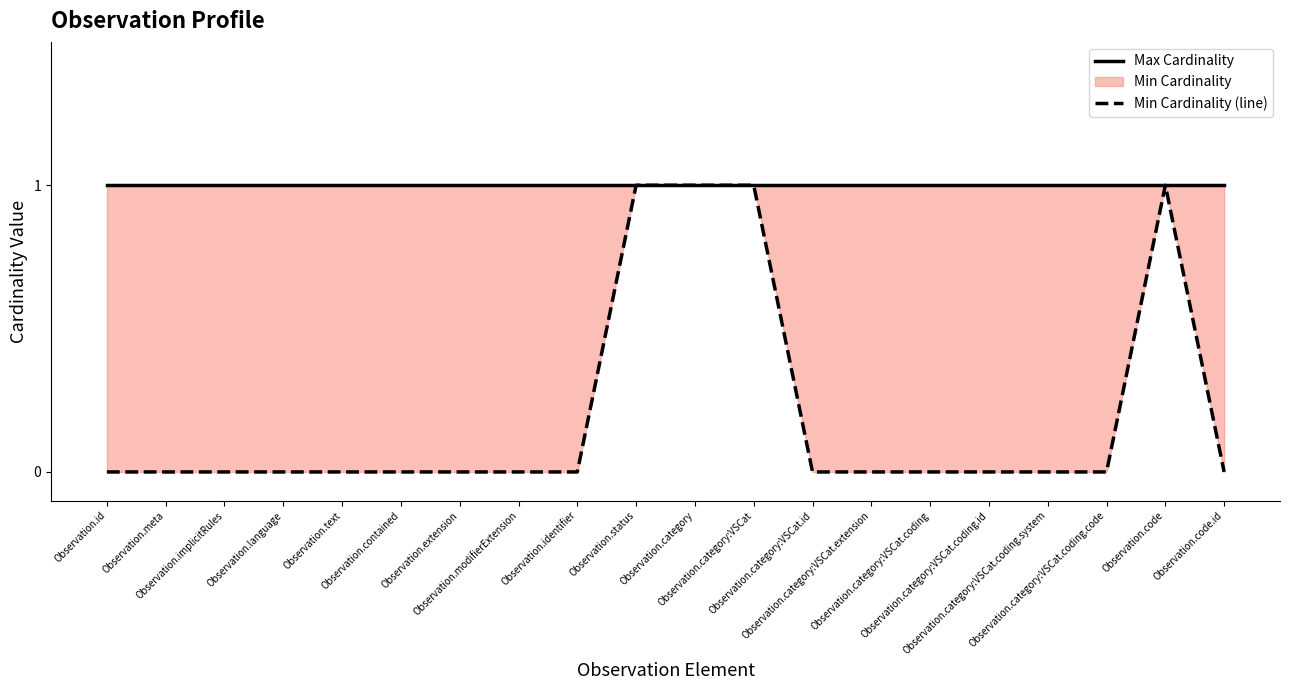

What is the label of the 15th point from the right?

Observation.contained